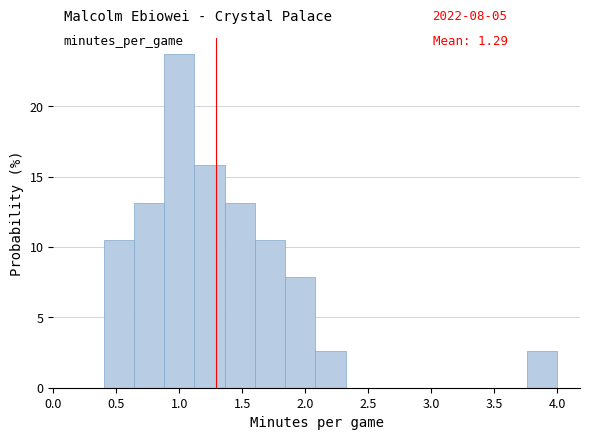

Over which range of the x-axis is the bar tallest?

0.88 to 1.12